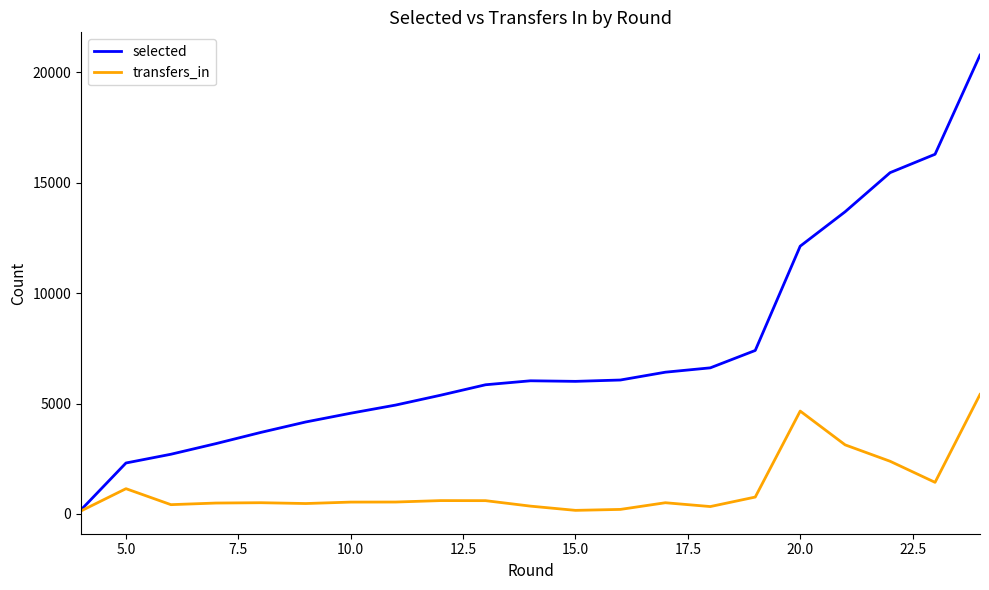

What is the difference between the maximum and second lowest values in the transfers_in series?

5246